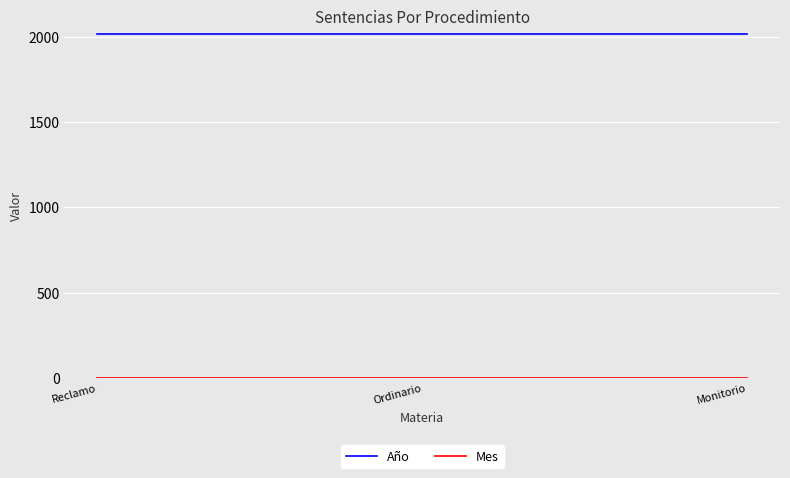

At how many categories does at least one series exceed 887?

3